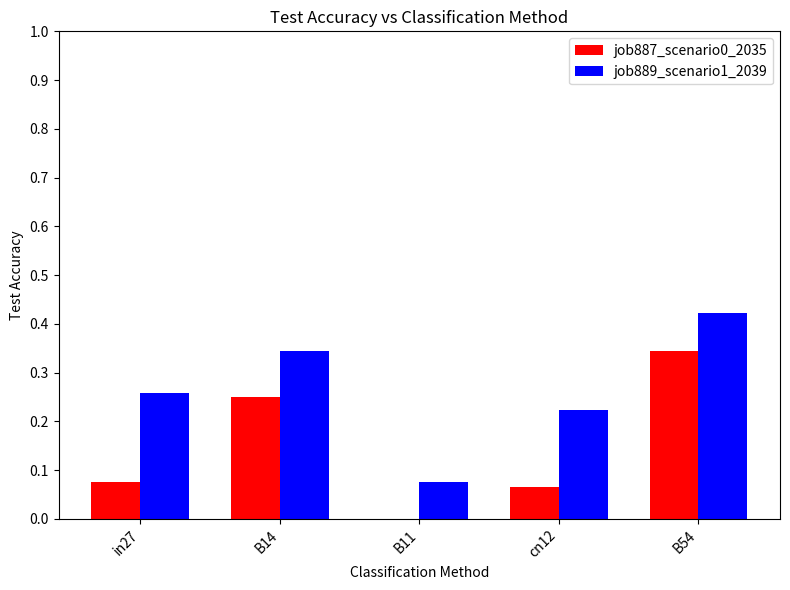

Which label corresponds to the largest value in the chart?

B54